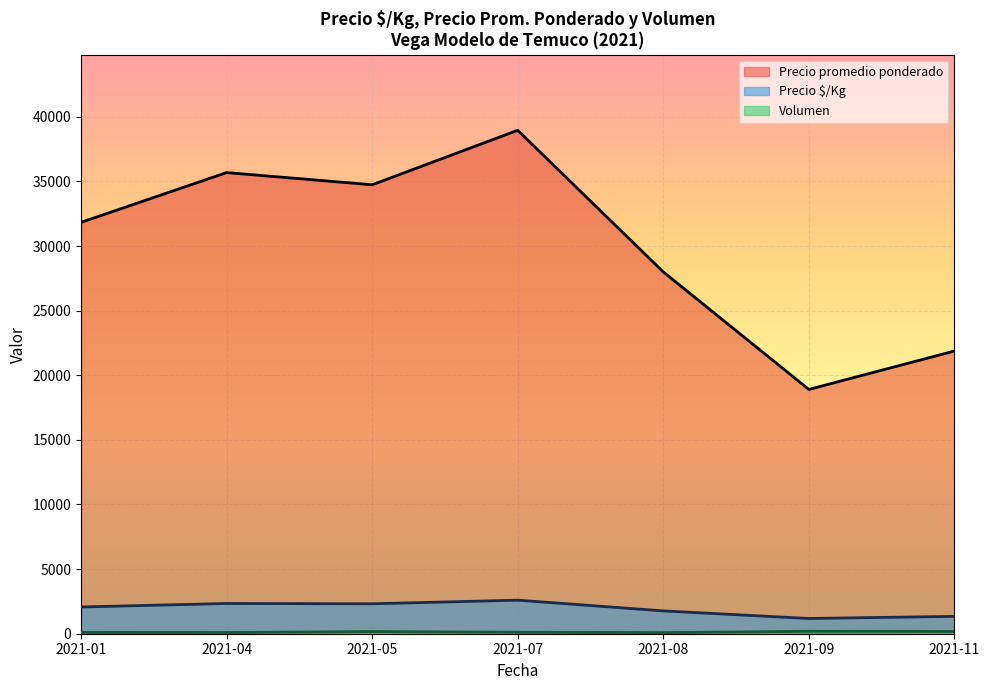

What is the smallest value displayed?

85.0